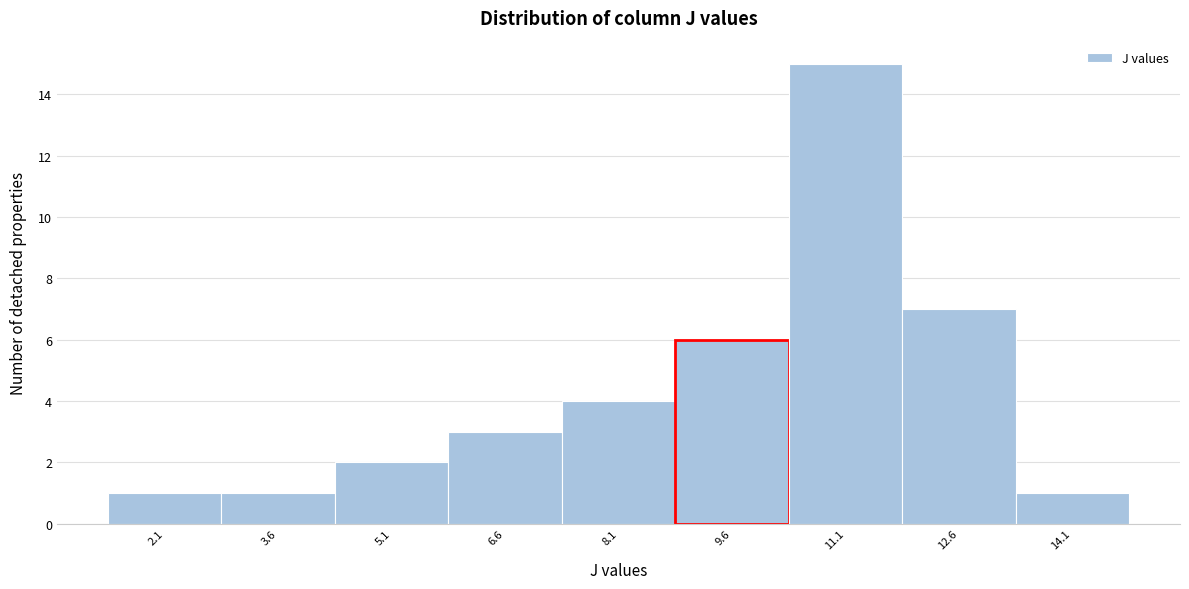

Reading left to right, transcribe this chart: for each bar, give the range it covers on the x-axis and its height. Neither the bar edges nor the heights are printed on the chart, so give them approximately, as read against the axes.

1.35 to 2.85: 1
2.85 to 4.35: 1
4.35 to 5.85: 2
5.85 to 7.35: 3
7.35 to 8.85: 4
8.85 to 10.35: 6
10.35 to 11.85: 15
11.85 to 13.35: 7
13.35 to 14.85: 1